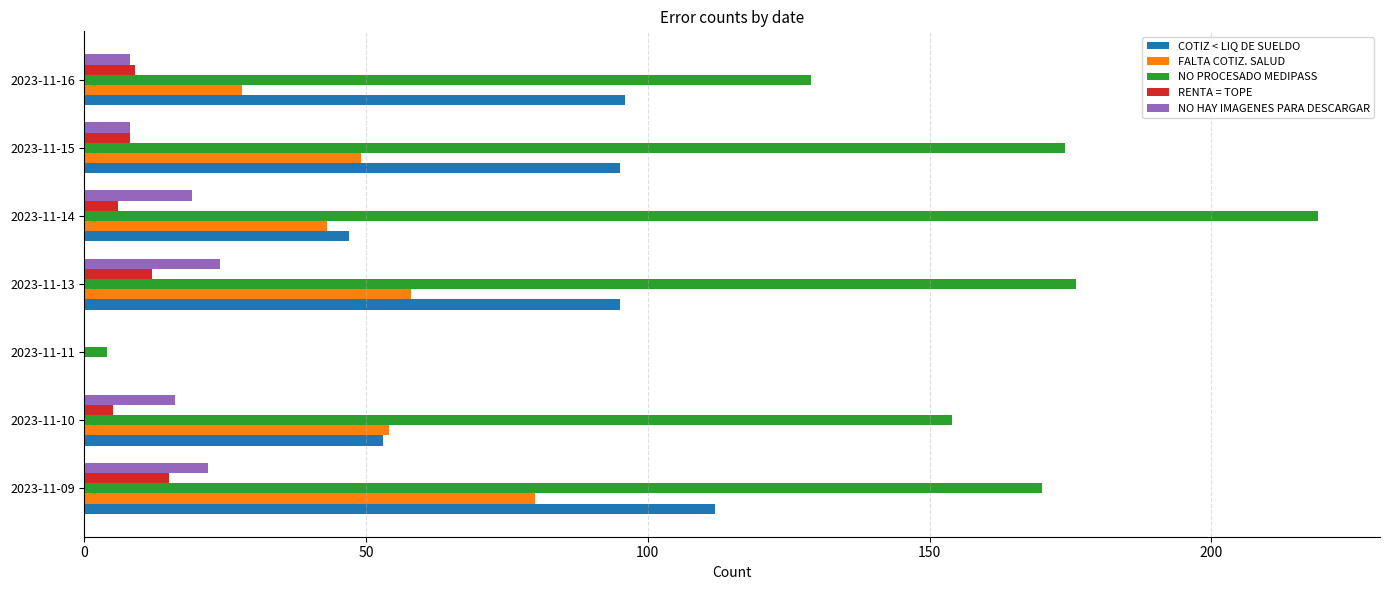

True or false: FALTA COTIZ. SALUD has a value of 115 at 2023-11-09.

False